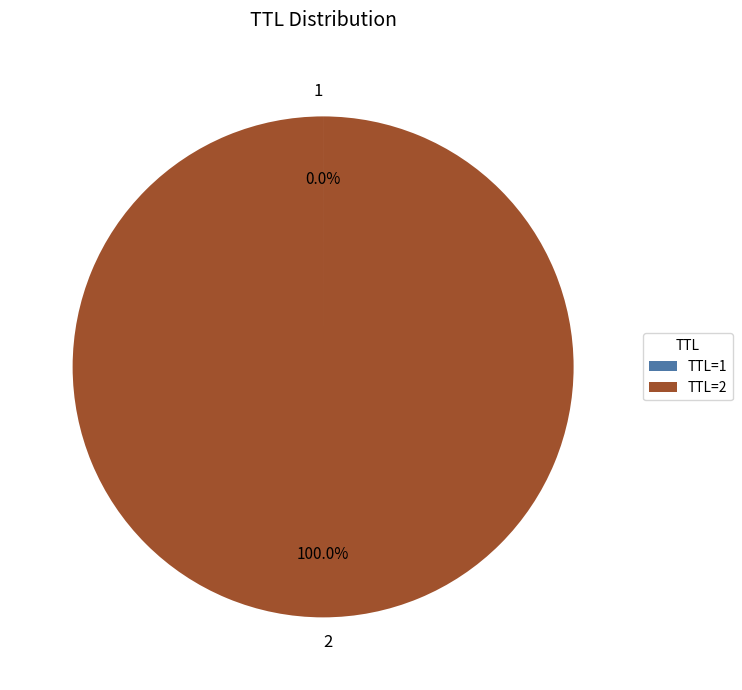

Does any single category account for the majority?

Yes